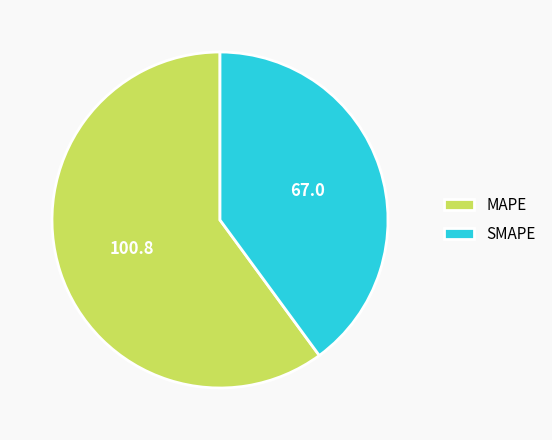

Does any single category account for the majority?

Yes